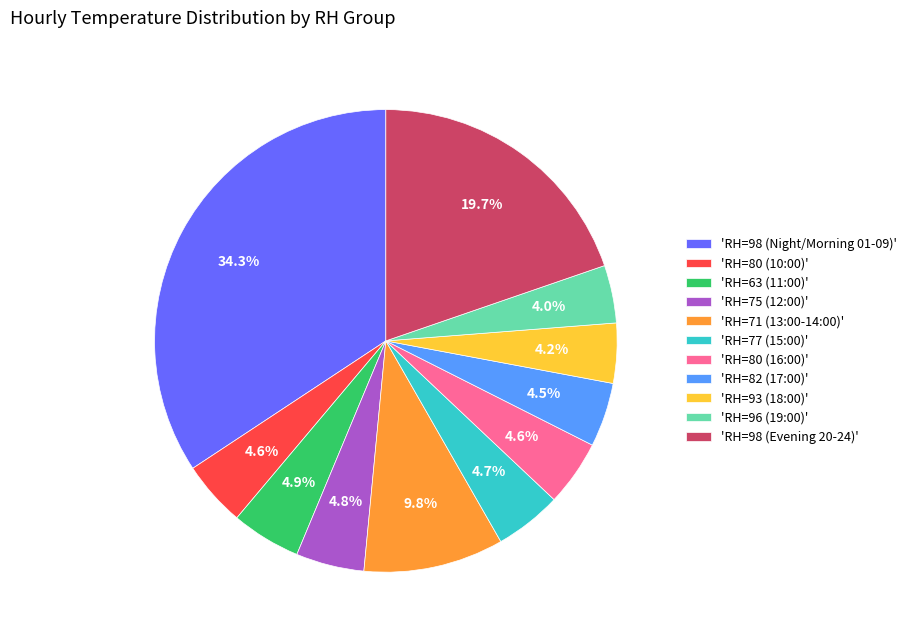

Which slice is the largest?

'RH=98 (Night/Morning 01-09)'